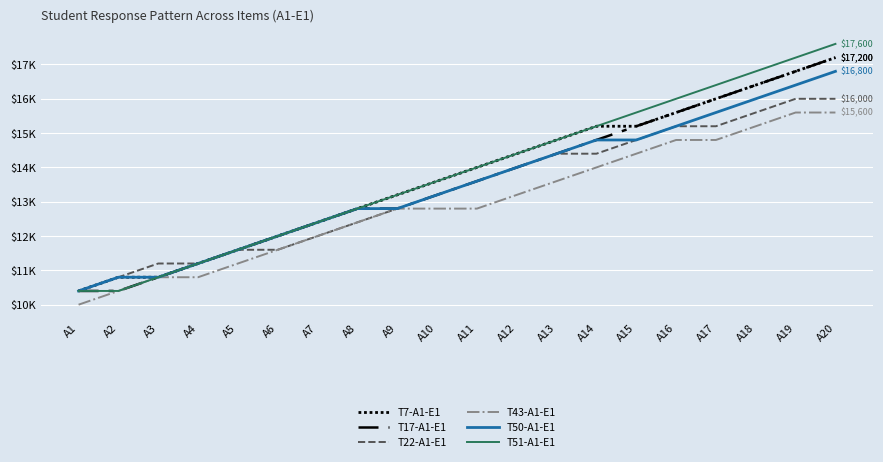

Does the chart display data point markers on the line(s)?

No